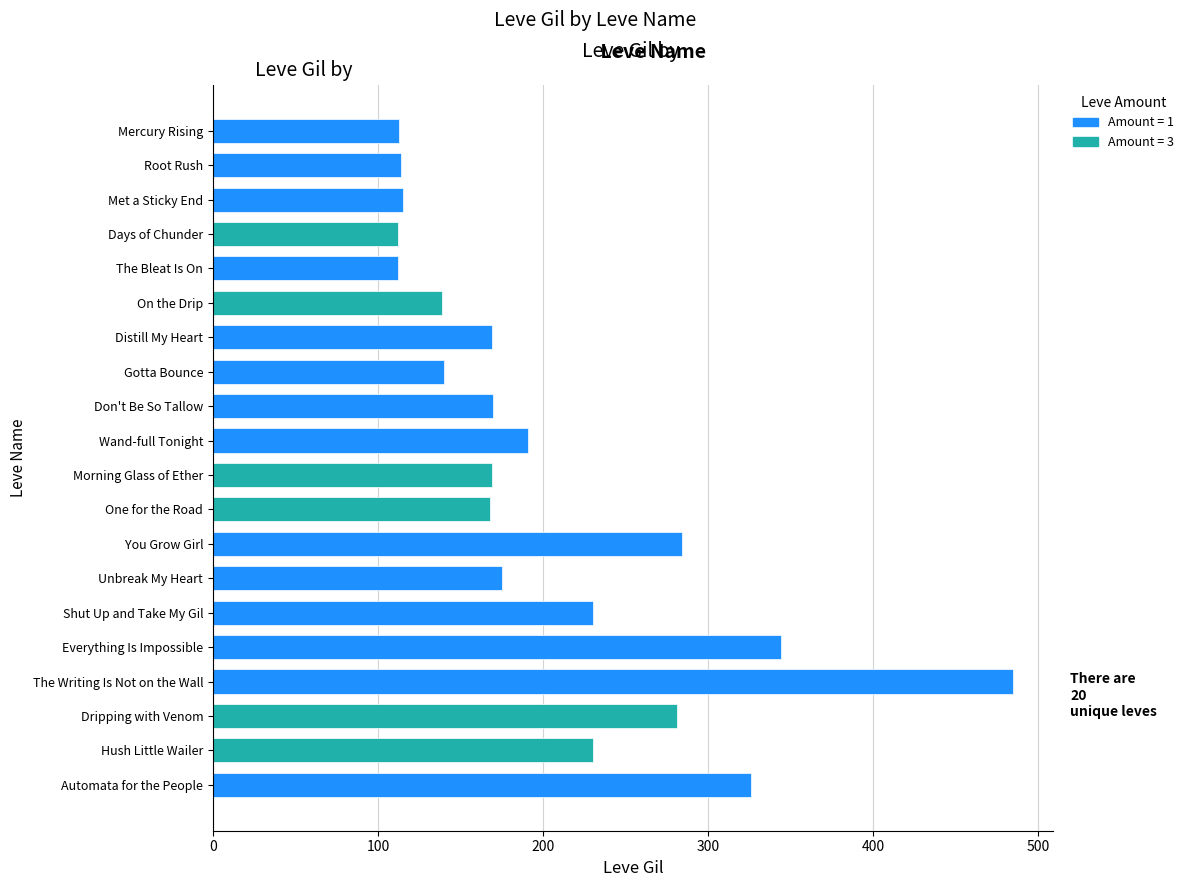

Approximately how many times larger is the value at Morning Glass of Ether compared to Don't Be So Tallow?

1.0